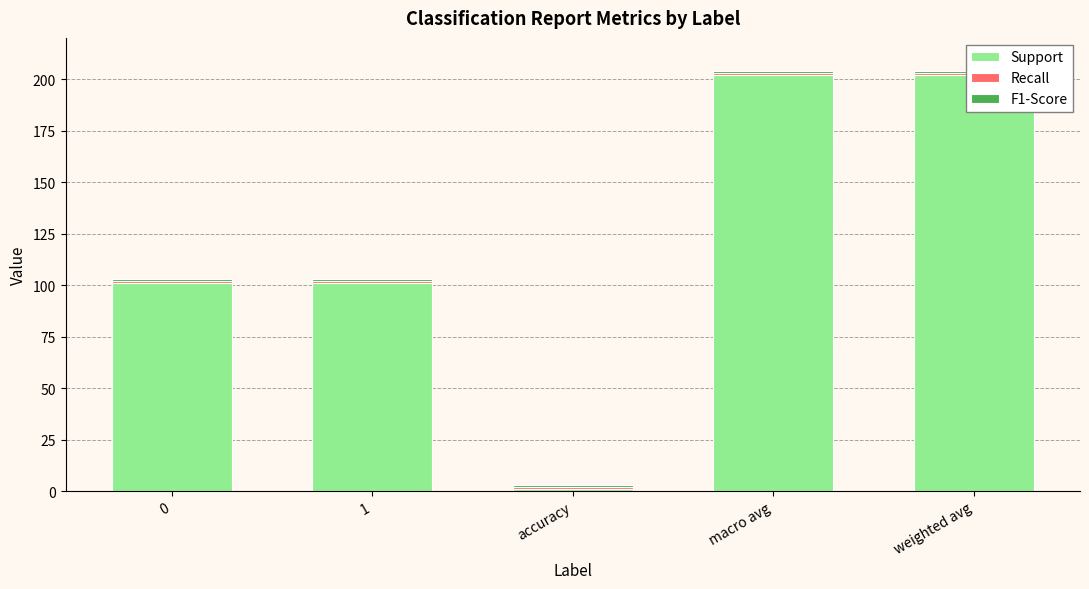

At how many categories does at least one series exceed 42?

4